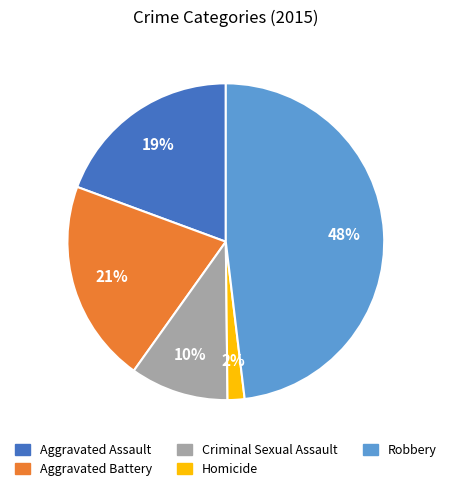

Combined, do Aggravated Battery and Aggravated Assault account for over 50%?

No